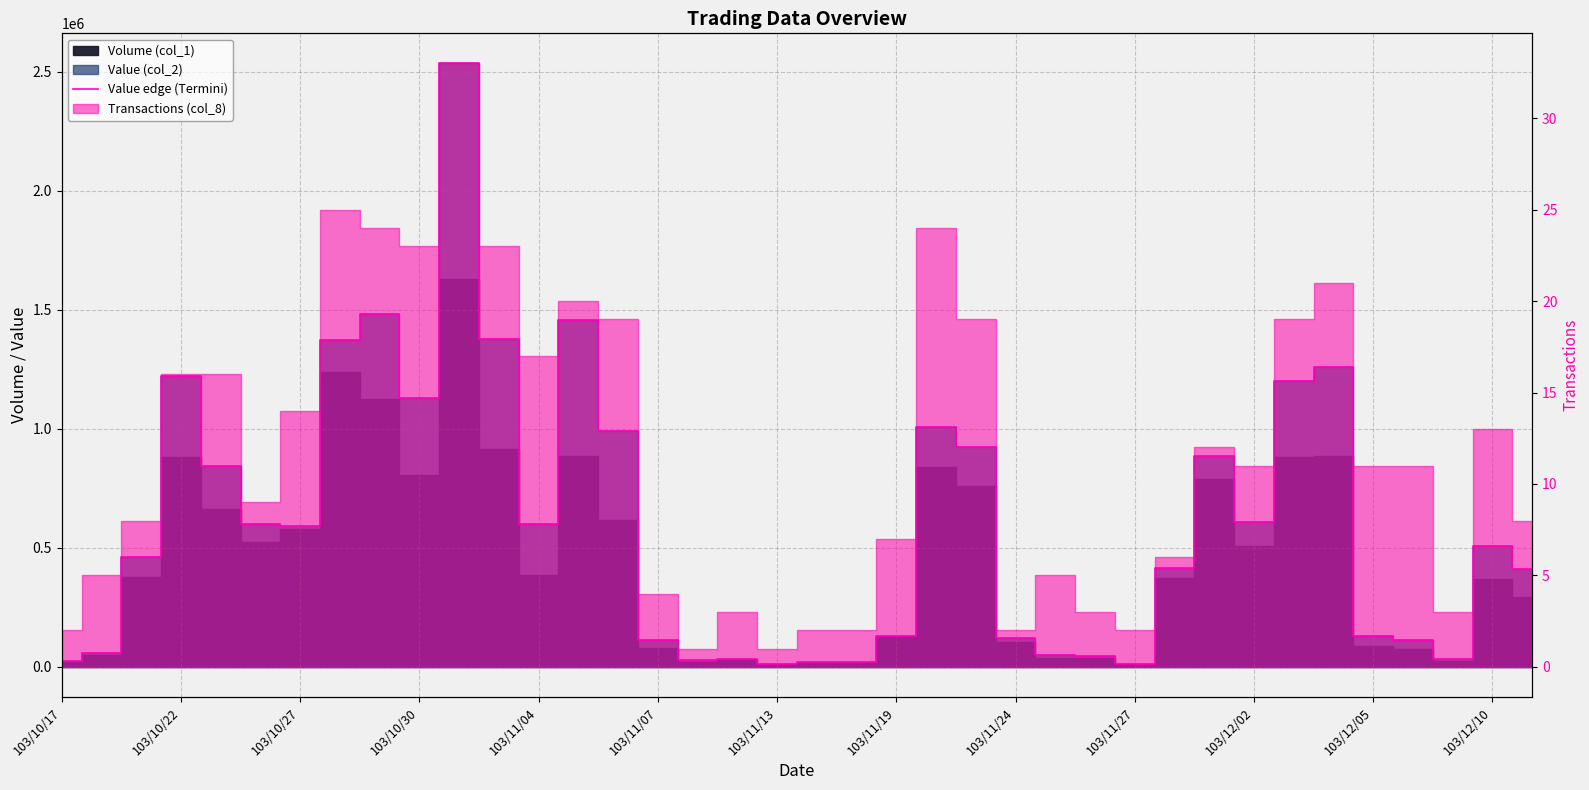

How many data points are above 507520?

18